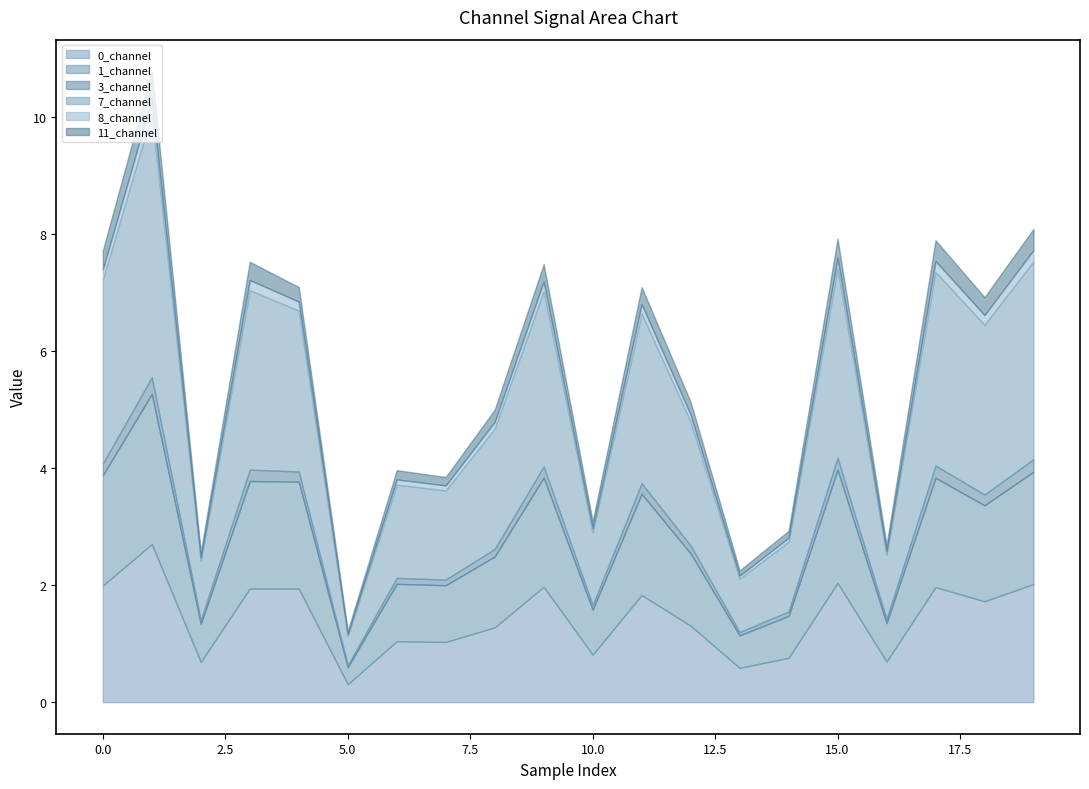

What is the highest value of the 0_channel series?

2.7